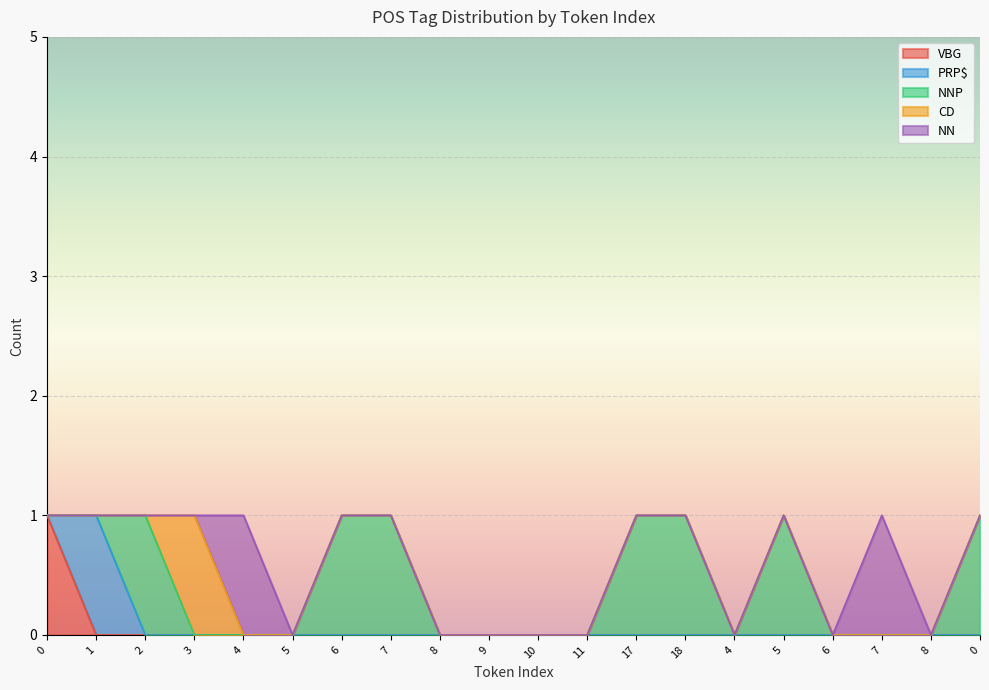

In PRP$, how many points are higher than both neighbors (excluding endpoints)?

1